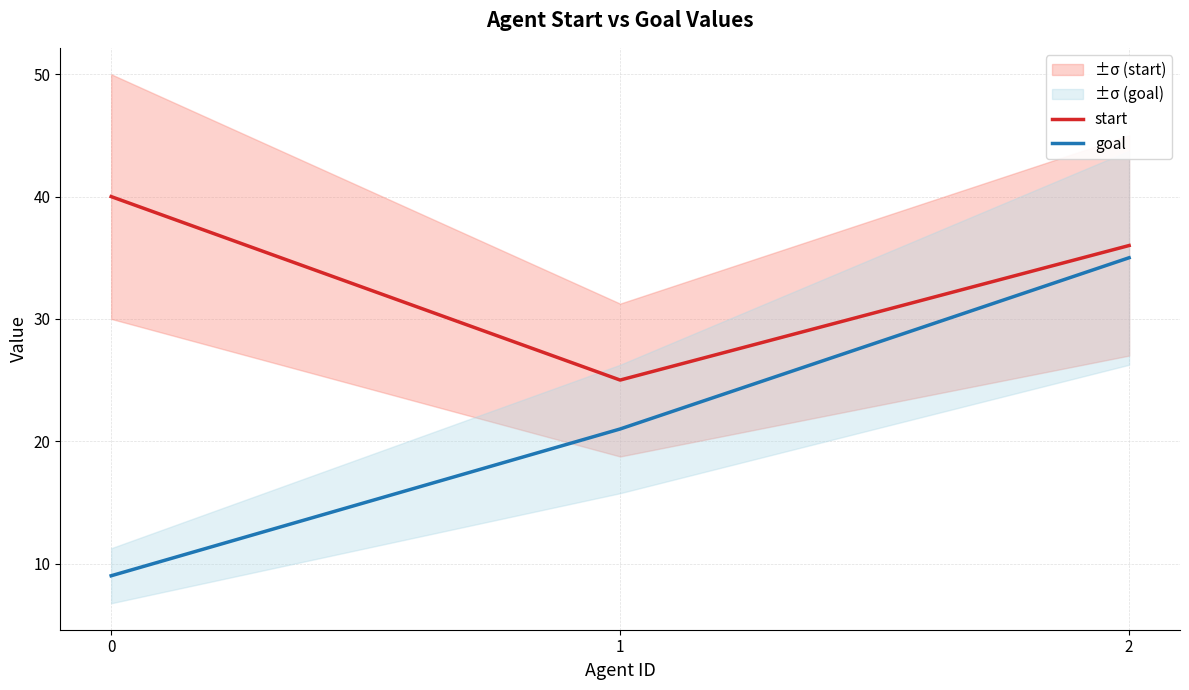

List the series in order of their overall mean, highest first.

start, goal